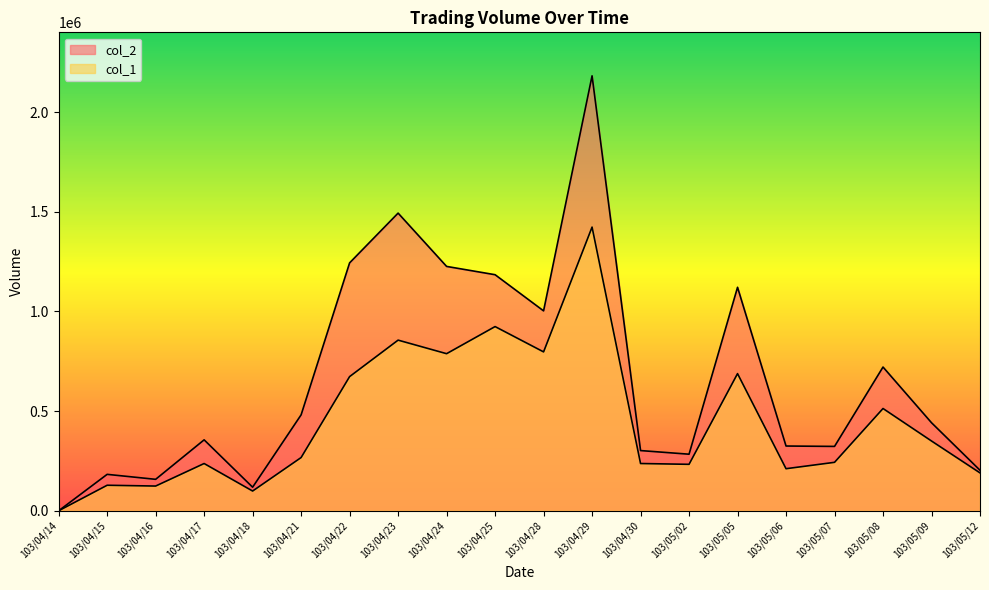

True or false: col_2 has a value of 329098 at 103/05/12.

False